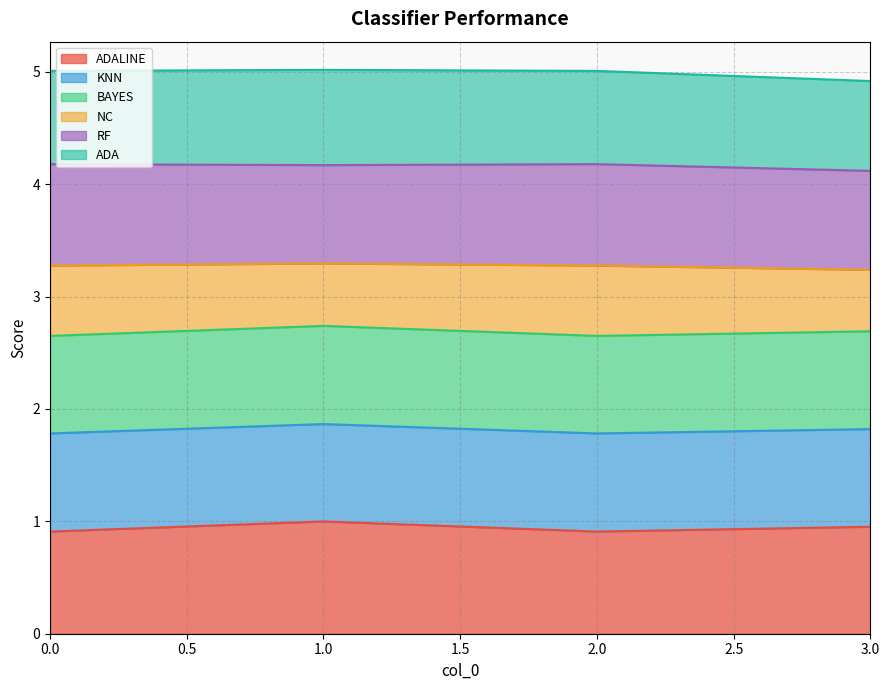

True or false: ADA and ADALINE intersect in this chart.

False